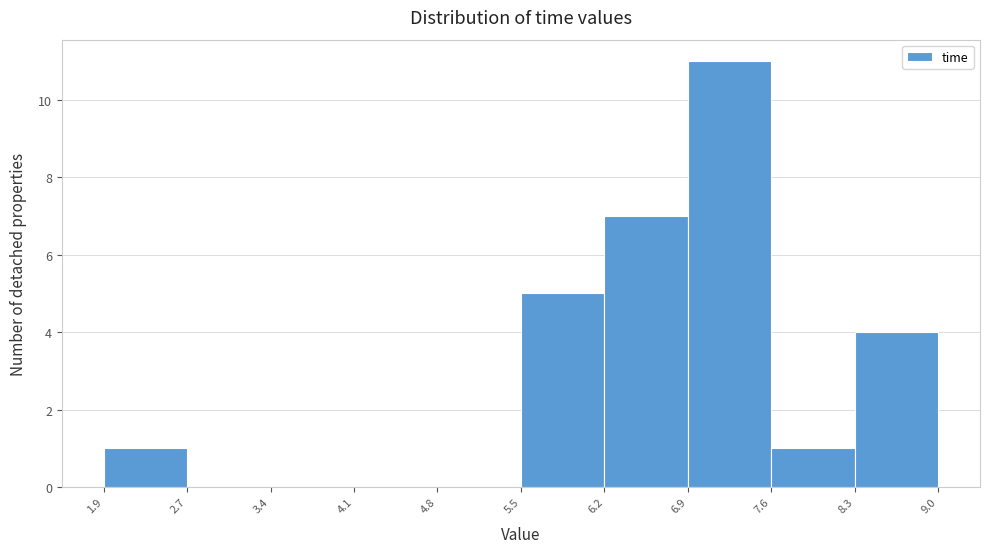

Reading left to right, transcribe this chart: for each bar, give the range it covers on the x-axis and its height. The values are not printed on the chart, so give them approximately, as read against the axis.

1.9 to 2.7: 1
2.7 to 3.4: 0
3.4 to 4.1: 0
4.1 to 4.8: 0
4.8 to 5.5: 0
5.5 to 6.2: 5
6.2 to 6.9: 7
6.9 to 7.6: 11
7.6 to 8.3: 1
8.3 to 9.0: 4